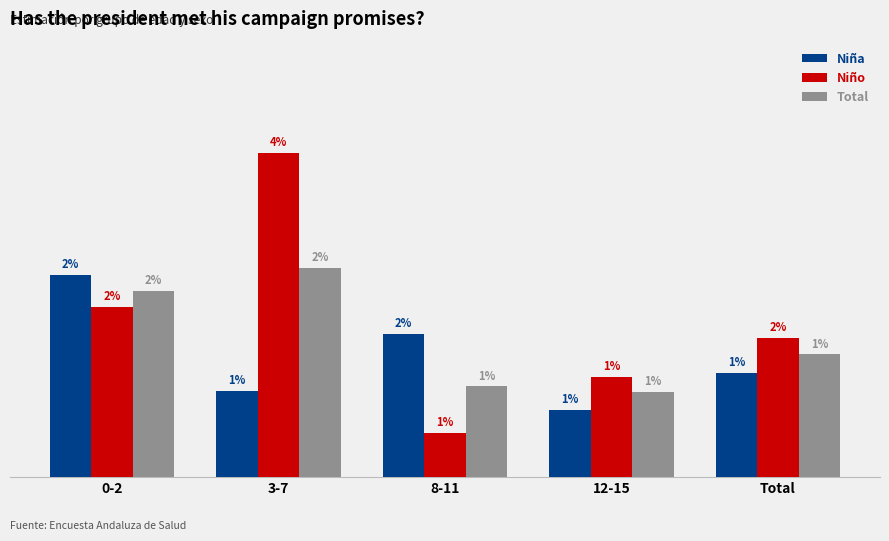

Is it true that Niña equals 0.0 at 3-7?

False